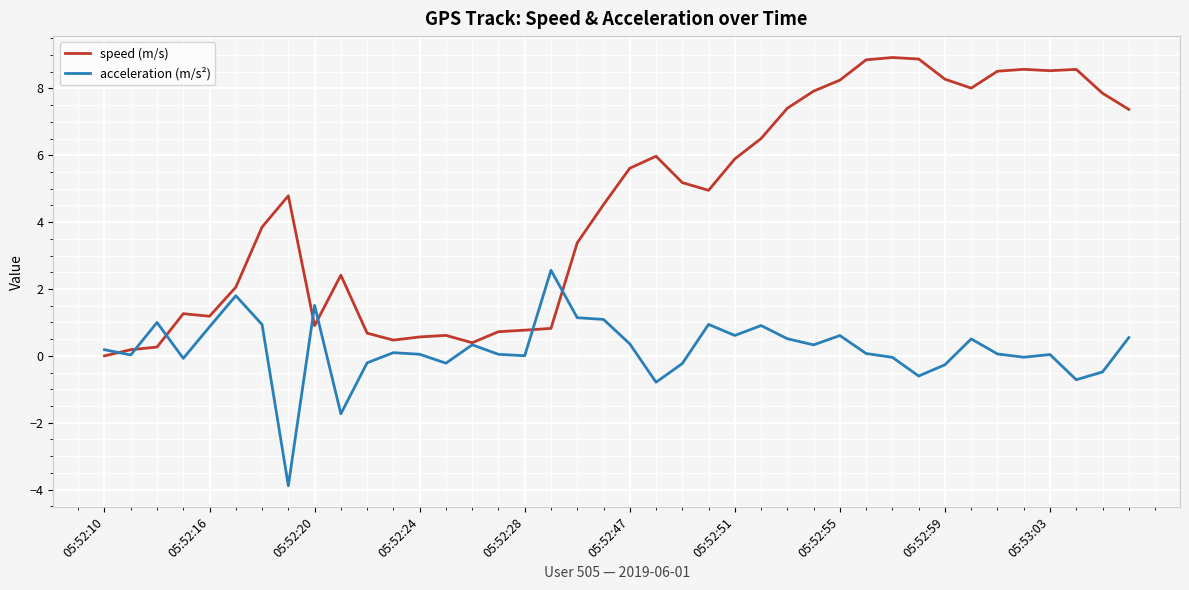

Which series has the widest spread of values?

speed (m/s)